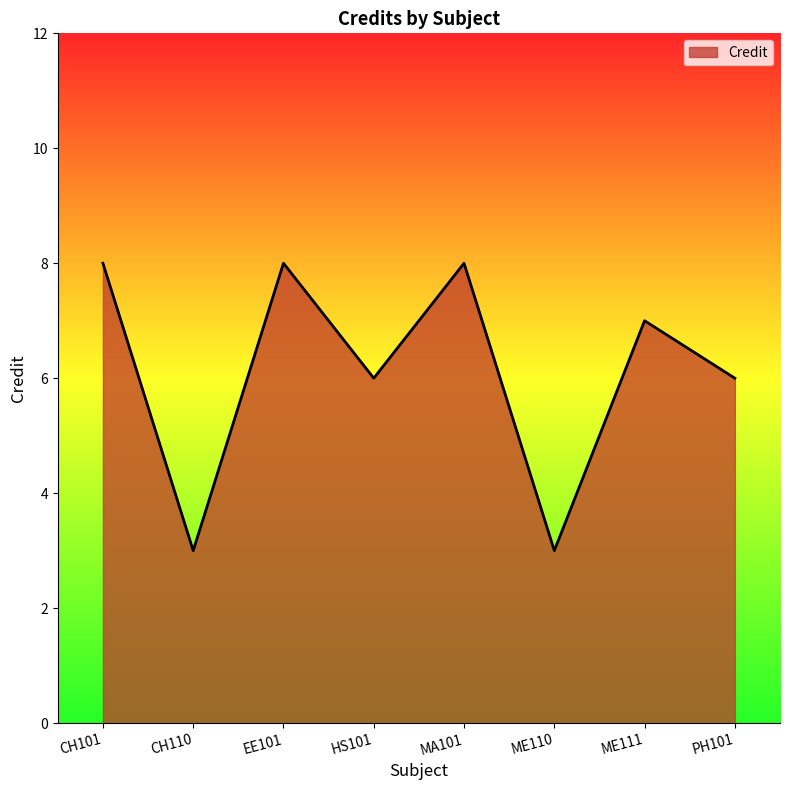

Where is the first local minimum?

CH110